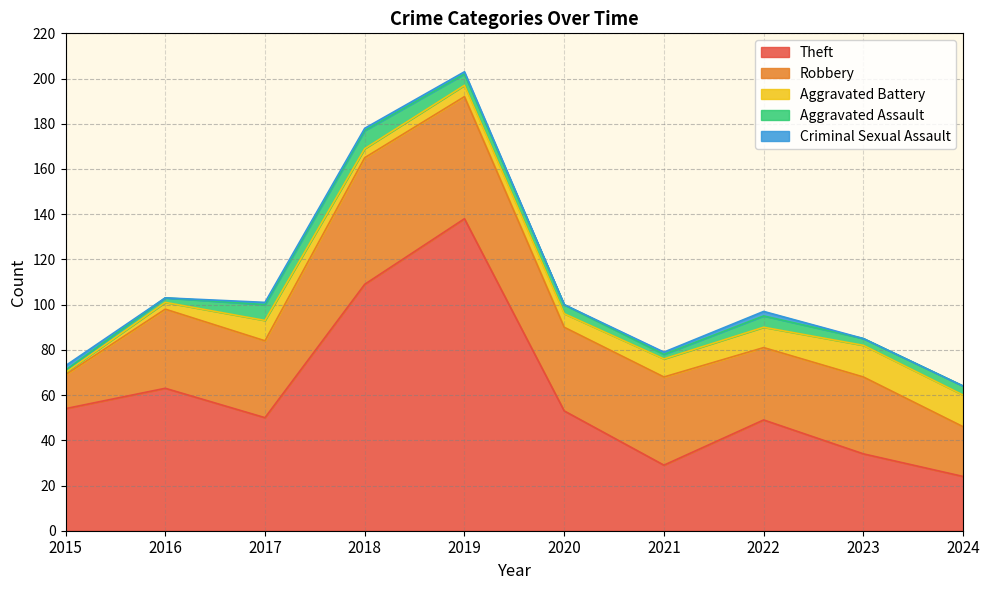

How many data points in Aggravated Battery are less than 8?

5